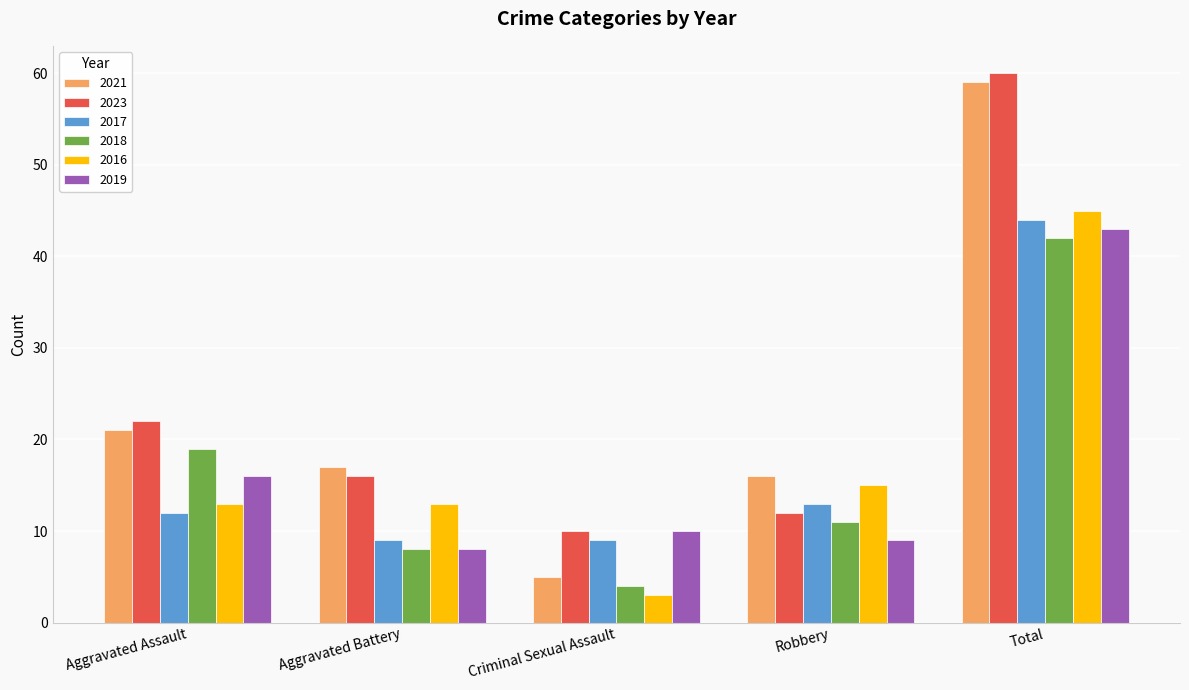

Rank the categories by 2019 value from highest to lowest.

Total, Aggravated Assault, Criminal Sexual Assault, Robbery, Aggravated Battery